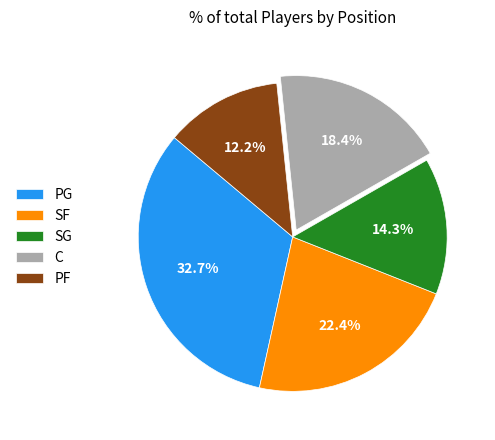

Between SF and PF, which is larger?

SF